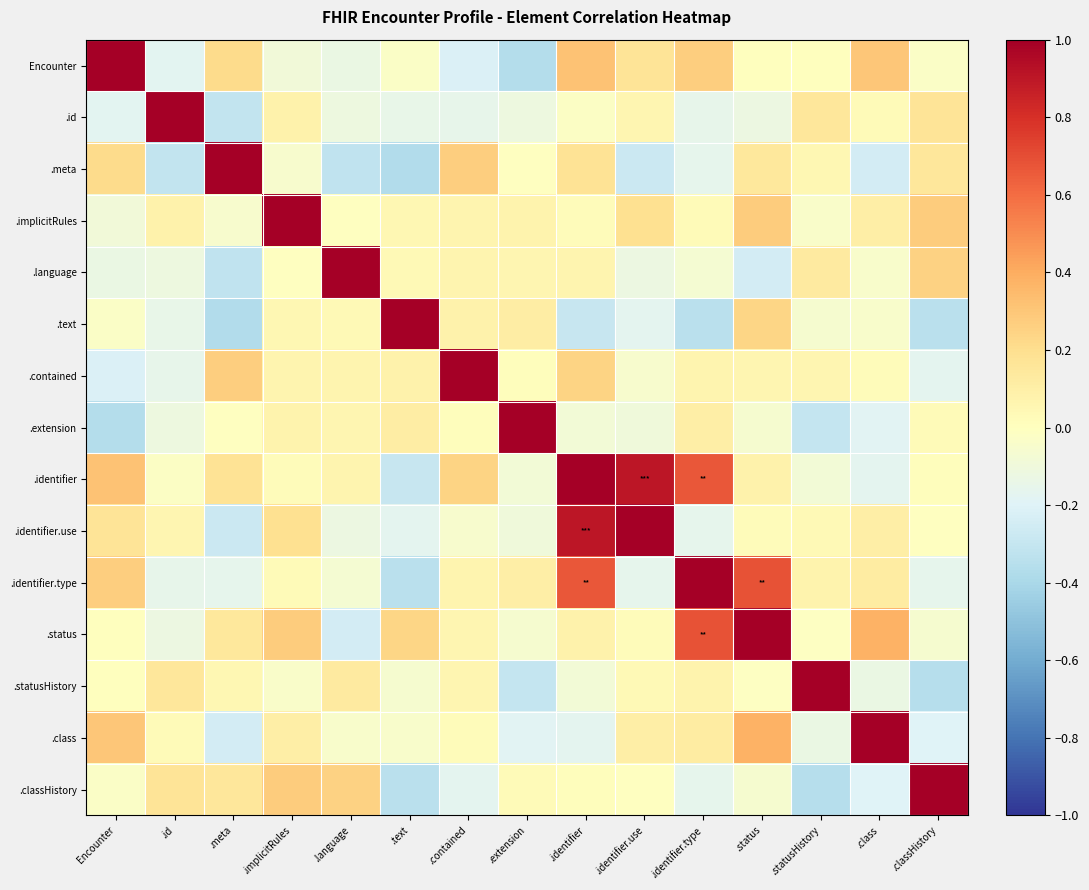

Reading left to right, what are all the values shown in this chart?

Encounter: Encounter=1.0	.id=-0.2	.meta=0.2	.implicitRules=-0.1	.language=-0.1	.text=-0.0	.contained=-0.2	.extension=-0.4	.identifier=0.3	.identifier.use=0.2	.identifier.type=0.3	.status=0.0	.statusHistory=0.0	.class=0.3	.classHistory=-0.0
.id: Encounter=-0.2	.id=1.0	.meta=-0.3	.implicitRules=0.1	.language=-0.1	.text=-0.1	.contained=-0.2	.extension=-0.1	.identifier=-0.0	.identifier.use=0.1	.identifier.type=-0.2	.status=-0.1	.statusHistory=0.2	.class=0.0	.classHistory=0.2
.meta: Encounter=0.2	.id=-0.3	.meta=1.0	.implicitRules=-0.1	.language=-0.3	.text=-0.4	.contained=0.3	.extension=-0.0	.identifier=0.2	.identifier.use=-0.3	.identifier.type=-0.2	.status=0.1	.statusHistory=0.0	.class=-0.2	.classHistory=0.2
.implicitRules: Encounter=-0.1	.id=0.1	.meta=-0.1	.implicitRules=1.0	.language=-0.0	.text=0.1	.contained=0.1	.extension=0.1	.identifier=0.0	.identifier.use=0.2	.identifier.type=0.0	.status=0.3	.statusHistory=-0.0	.class=0.1	.classHistory=0.3
.language: Encounter=-0.1	.id=-0.1	.meta=-0.3	.implicitRules=-0.0	.language=1.0	.text=0.0	.contained=0.1	.extension=0.1	.identifier=0.1	.identifier.use=-0.1	.identifier.type=-0.1	.status=-0.2	.statusHistory=0.1	.class=-0.0	.classHistory=0.3
.text: Encounter=-0.0	.id=-0.1	.meta=-0.4	.implicitRules=0.1	.language=0.0	.text=1.0	.contained=0.1	.extension=0.1	.identifier=-0.3	.identifier.use=-0.2	.identifier.type=-0.3	.status=0.2	.statusHistory=-0.1	.class=-0.0	.classHistory=-0.3
.contained: Encounter=-0.2	.id=-0.2	.meta=0.3	.implicitRules=0.1	.language=0.1	.text=0.1	.contained=1.0	.extension=0.0	.identifier=0.2	.identifier.use=-0.0	.identifier.type=0.1	.status=0.1	.statusHistory=0.1	.class=0.0	.classHistory=-0.2
.extension: Encounter=-0.4	.id=-0.1	.meta=-0.0	.implicitRules=0.1	.language=0.1	.text=0.1	.contained=0.0	.extension=1.0	.identifier=-0.1	.identifier.use=-0.1	.identifier.type=0.1	.status=-0.1	.statusHistory=-0.3	.class=-0.2	.classHistory=0.0
.identifier: Encounter=0.3	.id=-0.0	.meta=0.2	.implicitRules=0.0	.language=0.1	.text=-0.3	.contained=0.2	.extension=-0.1	.identifier=1.0	.identifier.use=0.9	.identifier.type=0.7	.status=0.1	.statusHistory=-0.1	.class=-0.2	.classHistory=0.0
.identifier.use: Encounter=0.2	.id=0.1	.meta=-0.3	.implicitRules=0.2	.language=-0.1	.text=-0.2	.contained=-0.0	.extension=-0.1	.identifier=0.9	.identifier.use=1.0	.identifier.type=-0.2	.status=0.0	.statusHistory=0.0	.class=0.1	.classHistory=-0.0
.identifier.type: Encounter=0.3	.id=-0.2	.meta=-0.2	.implicitRules=0.0	.language=-0.1	.text=-0.3	.contained=0.1	.extension=0.1	.identifier=0.7	.identifier.use=-0.2	.identifier.type=1.0	.status=0.7	.statusHistory=0.1	.class=0.1	.classHistory=-0.2
.status: Encounter=0.0	.id=-0.1	.meta=0.1	.implicitRules=0.3	.language=-0.2	.text=0.2	.contained=0.1	.extension=-0.1	.identifier=0.1	.identifier.use=0.0	.identifier.type=0.7	.status=1.0	.statusHistory=-0.0	.class=0.4	.classHistory=-0.1
.statusHistory: Encounter=0.0	.id=0.2	.meta=0.0	.implicitRules=-0.0	.language=0.1	.text=-0.1	.contained=0.1	.extension=-0.3	.identifier=-0.1	.identifier.use=0.0	.identifier.type=0.1	.status=-0.0	.statusHistory=1.0	.class=-0.1	.classHistory=-0.4
.class: Encounter=0.3	.id=0.0	.meta=-0.2	.implicitRules=0.1	.language=-0.0	.text=-0.0	.contained=0.0	.extension=-0.2	.identifier=-0.2	.identifier.use=0.1	.identifier.type=0.1	.status=0.4	.statusHistory=-0.1	.class=1.0	.classHistory=-0.2
.classHistory: Encounter=-0.0	.id=0.2	.meta=0.2	.implicitRules=0.3	.language=0.3	.text=-0.3	.contained=-0.2	.extension=0.0	.identifier=0.0	.identifier.use=-0.0	.identifier.type=-0.2	.status=-0.1	.statusHistory=-0.4	.class=-0.2	.classHistory=1.0